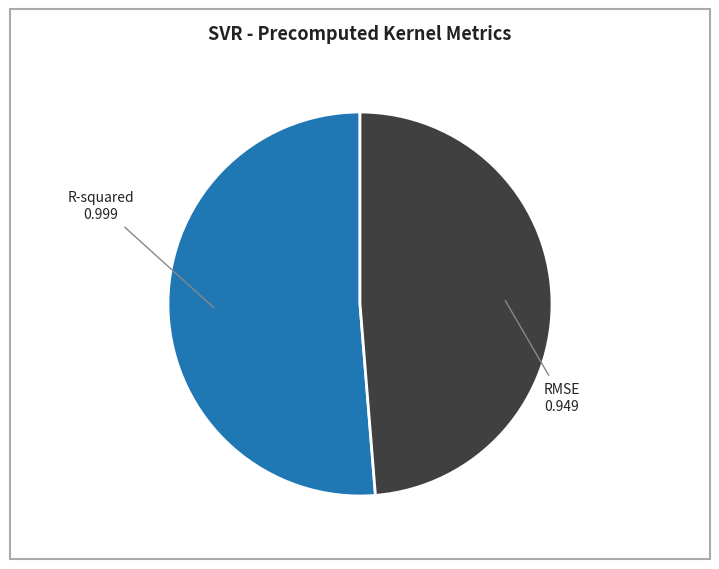

The RMSE slice represents 49% of the pie. True or false?

True